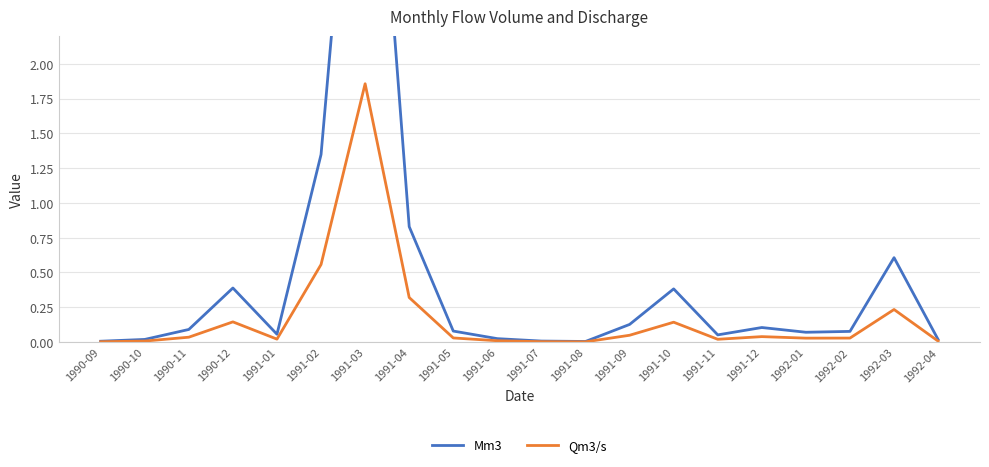

Which category has the highest value across all series?

1991-03